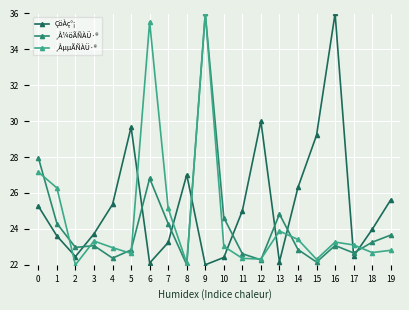

What is the difference between the highest and lowest values at 4?

3.0